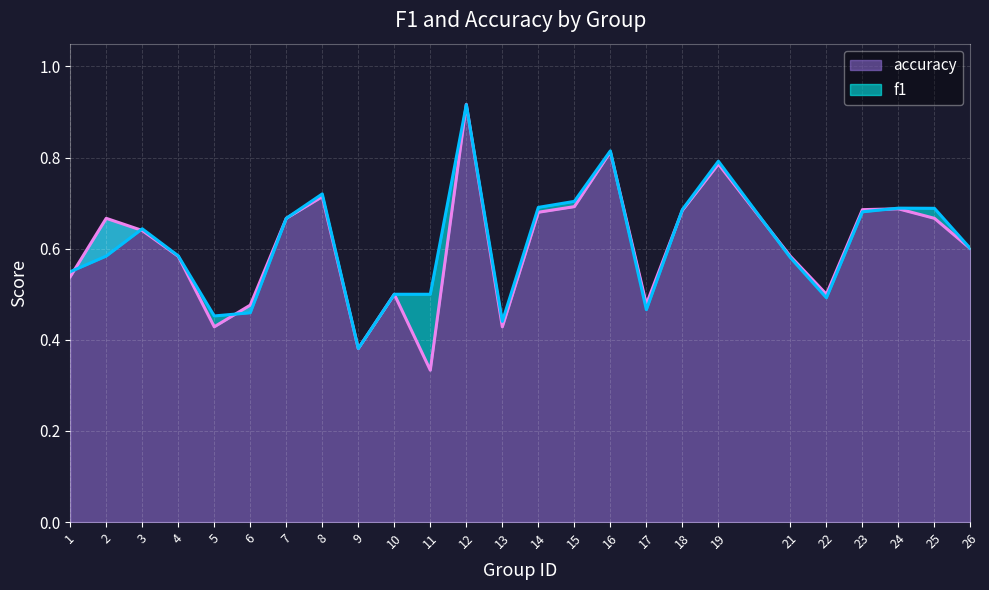

In accuracy, how many points are higher than both neighbors (excluding endpoints)?

7